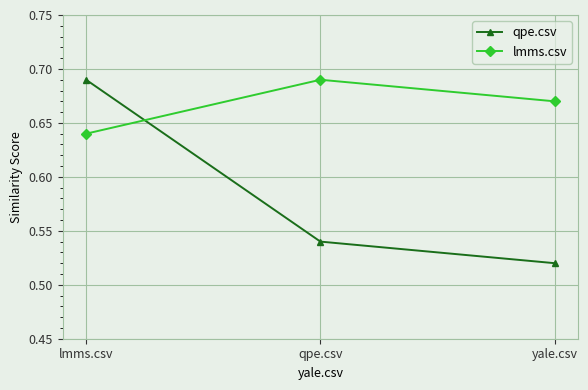

Which series has the widest spread of values?

qpe.csv